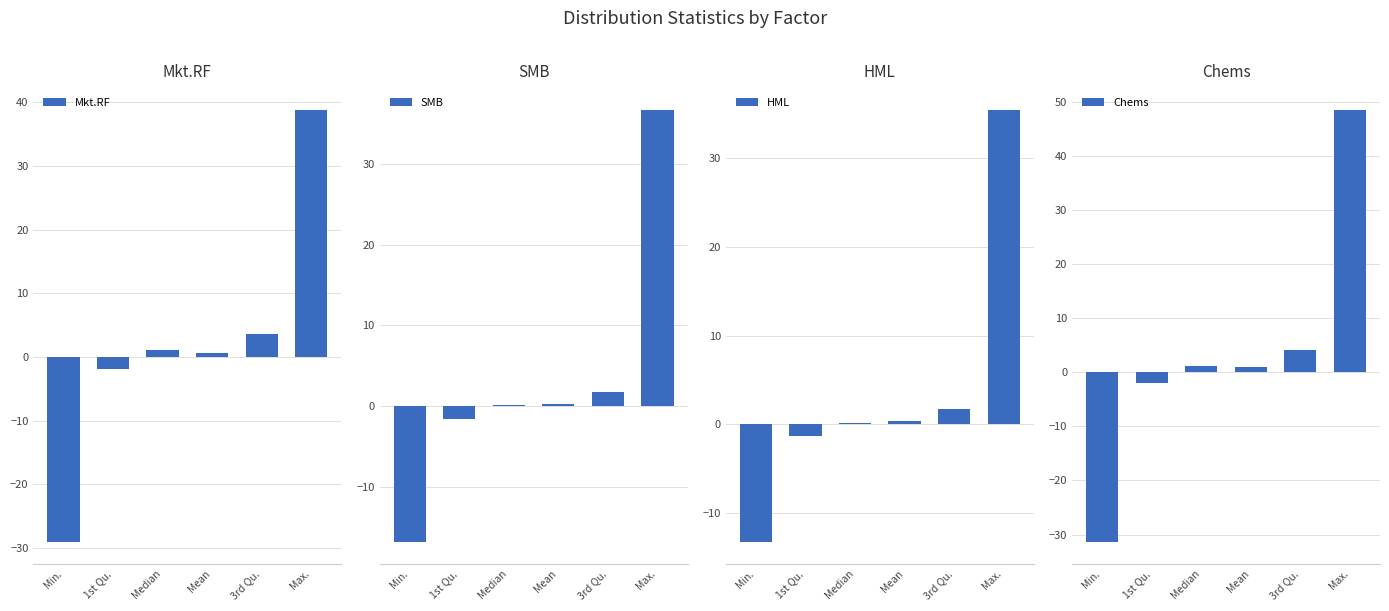

Reading right to left, what are all the values shown in this chart?

Mkt.RF: 38.9	3.6	0.7	1.0	-2.0	-29.1
SMB: 36.7	1.7	0.2	0.1	-1.6	-16.9
HML: 35.5	1.7	0.4	0.2	-1.3	-13.3
Chems: 48.6	4.2	1.0	1.1	-2.0	-31.4